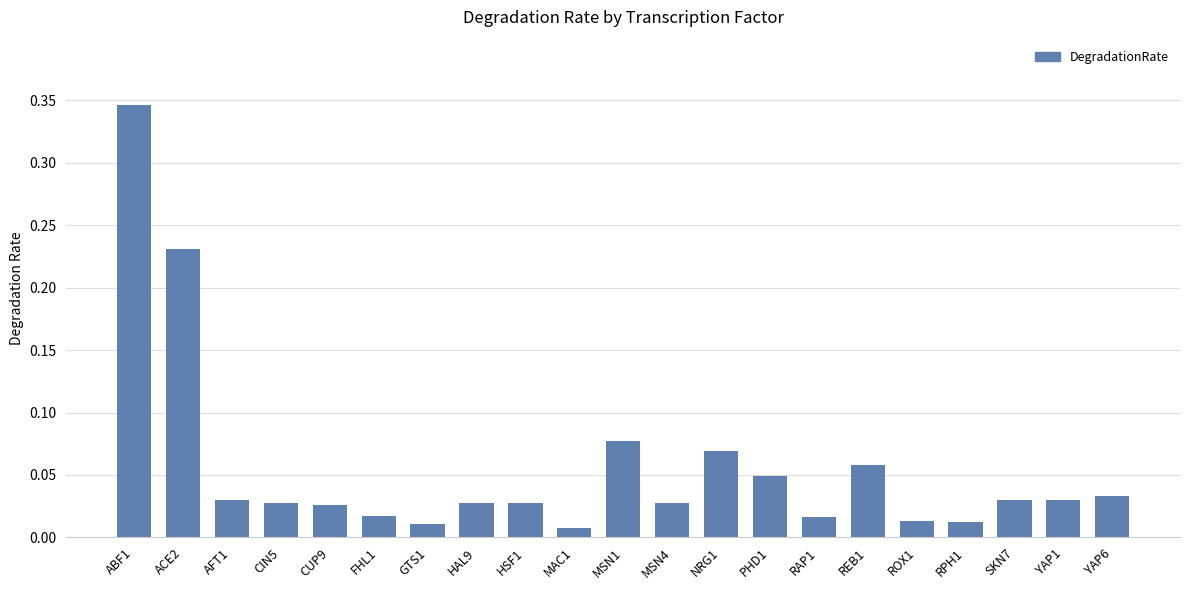

What is the label of the 4th bar from the left?

CIN5